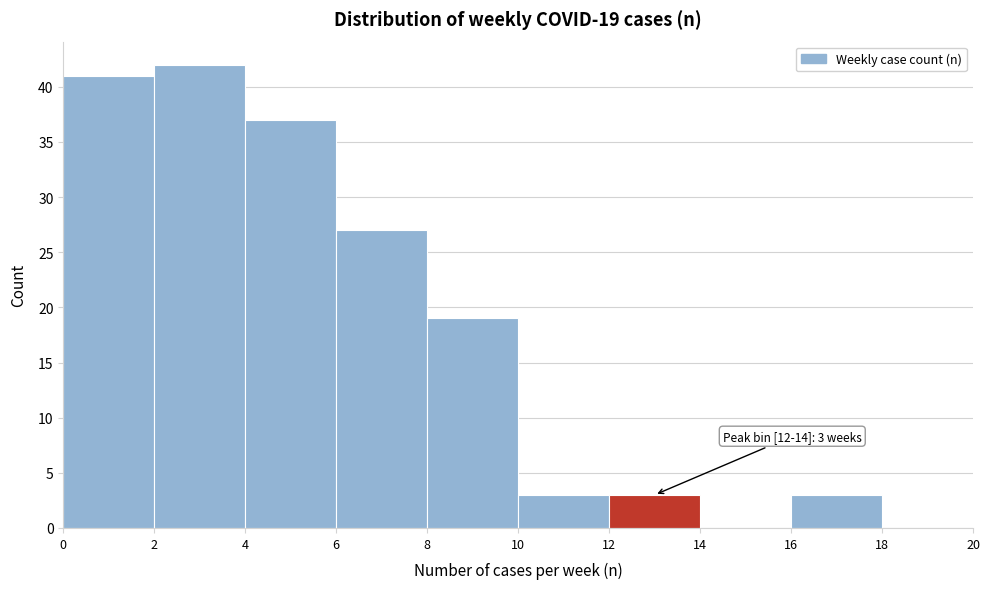

Which range on the x-axis has the tallest bar?

2 to 4